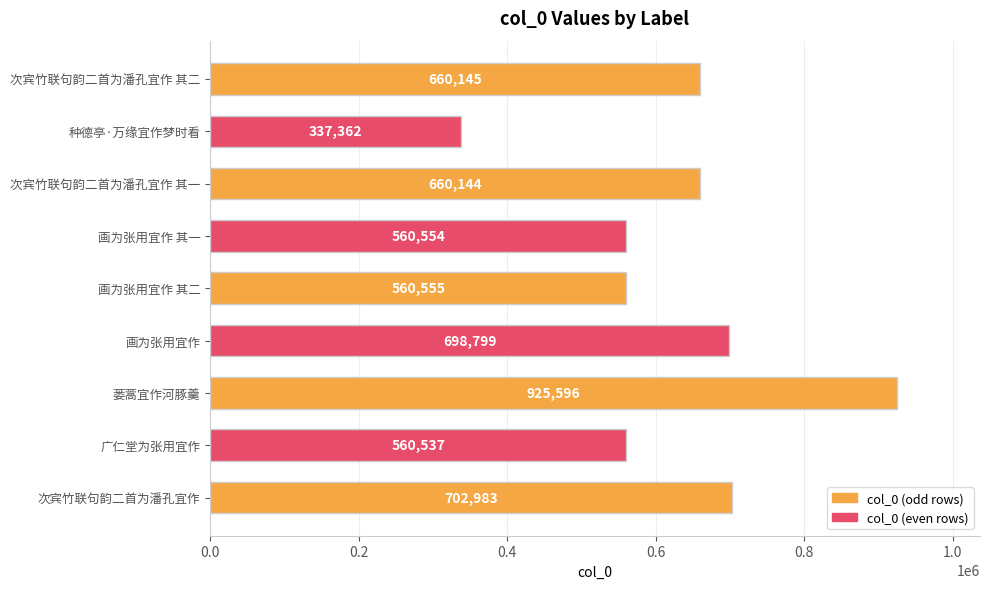

Rank the categories by value from lowest to highest.

种德亭·万缘宜作梦时看, 广仁堂为张用宜作, 画为张用宜作 其一, 画为张用宜作 其二, 次宾竹联句韵二首为潘孔宜作 其一, 次宾竹联句韵二首为潘孔宜作 其二, 画为张用宜作, 次宾竹联句韵二首为潘孔宜作, 蒌蒿宜作河豚羹